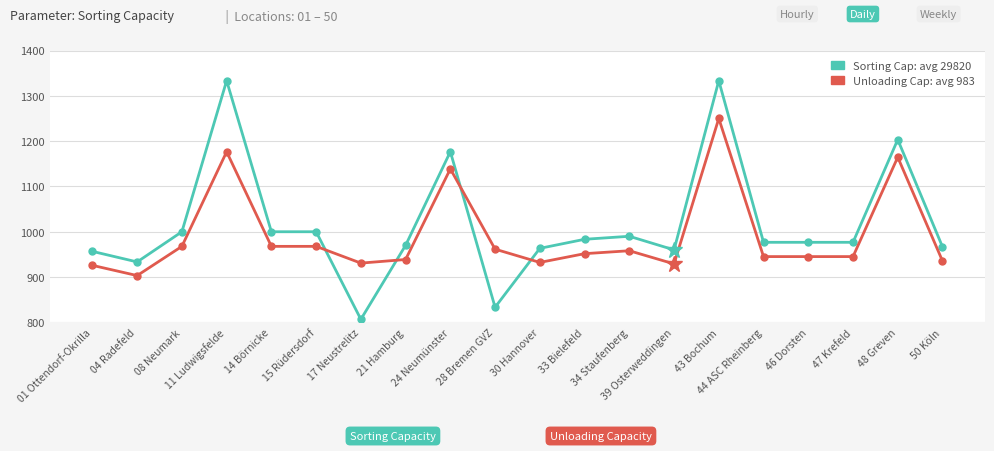

What is the greatest value displayed?

1333.3